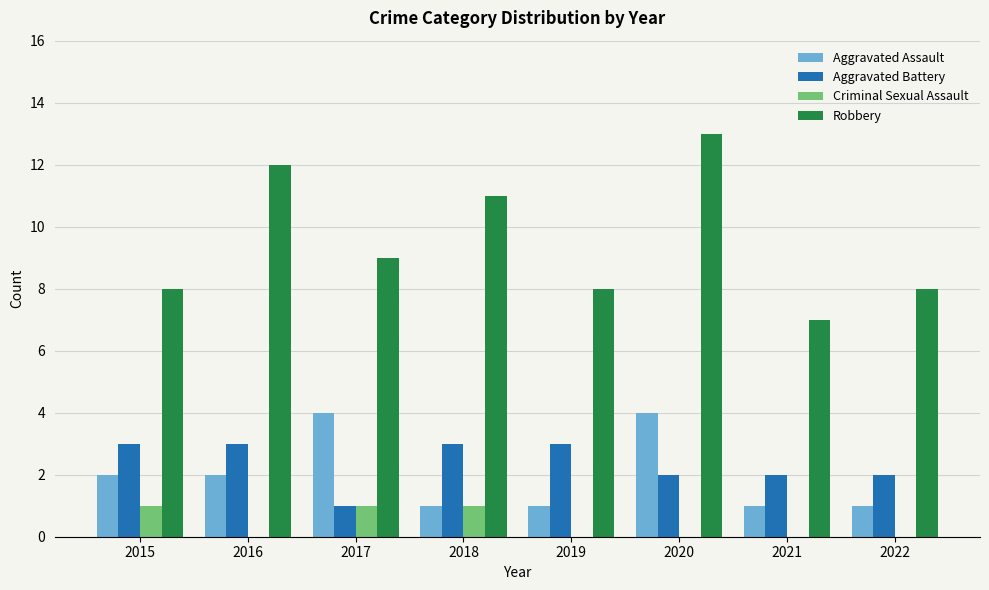

Reading left to right, list all the values displayed in this chart.

Aggravated Assault: 2015=2	2016=2	2017=4	2018=1	2019=1	2020=4	2021=1	2022=1
Aggravated Battery: 2015=3	2016=3	2017=1	2018=3	2019=3	2020=2	2021=2	2022=2
Criminal Sexual Assault: 2015=1	2016=0	2017=1	2018=1	2019=0	2020=0	2021=0	2022=0
Robbery: 2015=8	2016=12	2017=9	2018=11	2019=8	2020=13	2021=7	2022=8